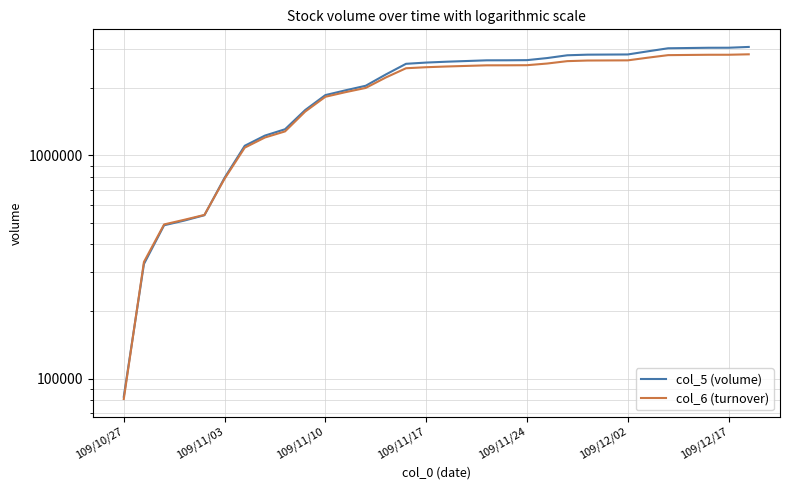

What is the sum of the col_6 (turnover) values at 22 and 28?

5453350